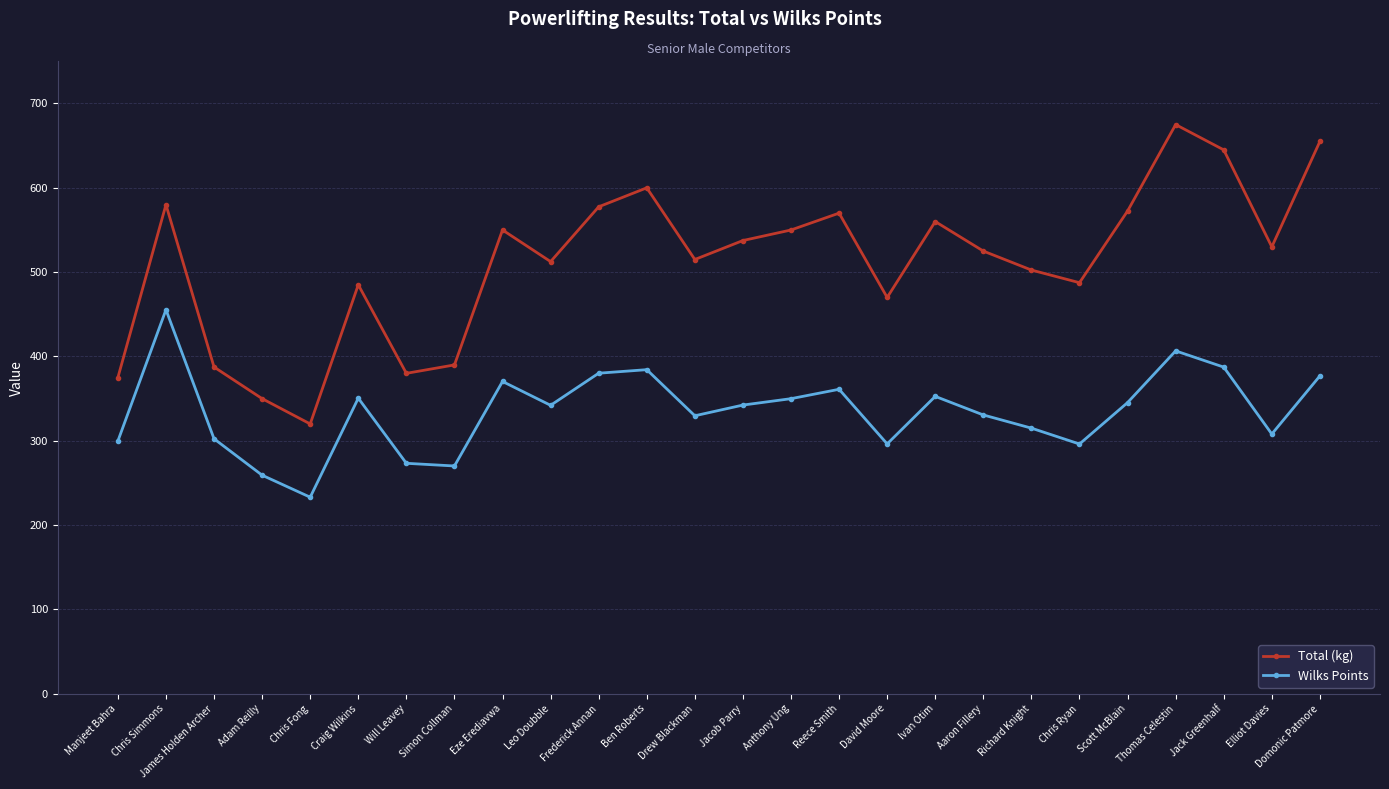

Rank the series by their maximum value, from lowest to highest.

Wilks Points, Total (kg)